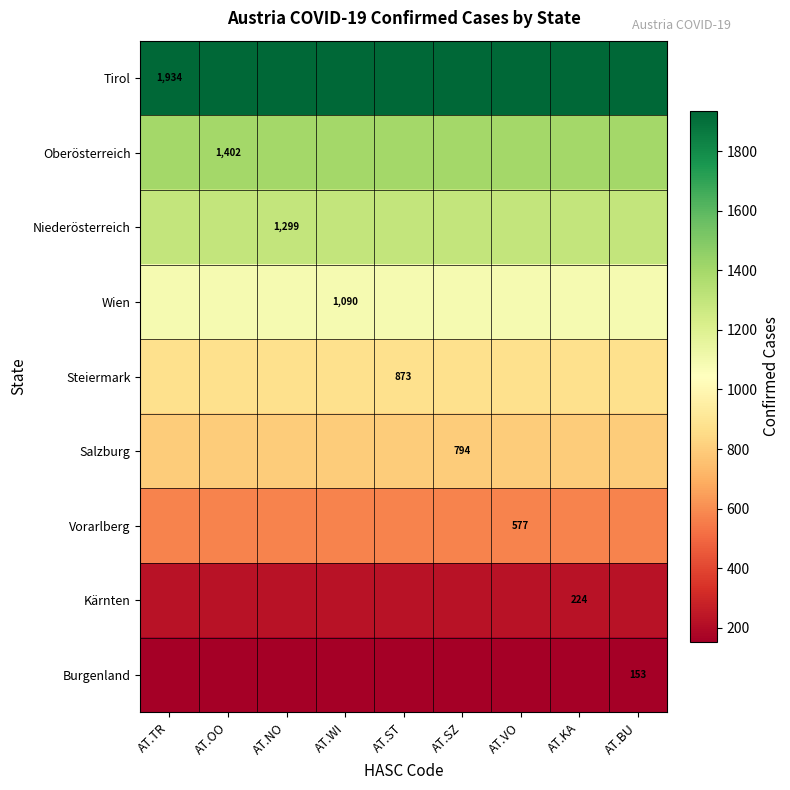

What is the smallest value displayed?

153